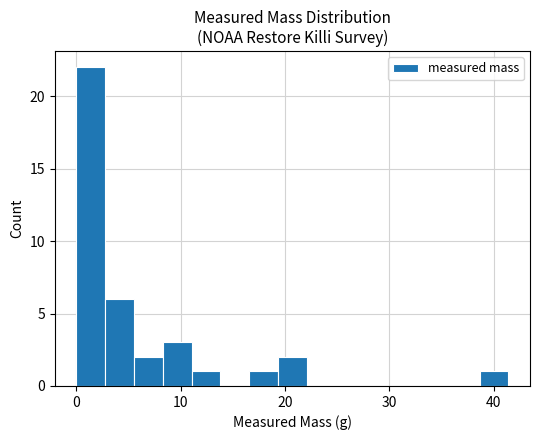

Read against the x-axis, roughly where is the centre of the tallest bar?

1